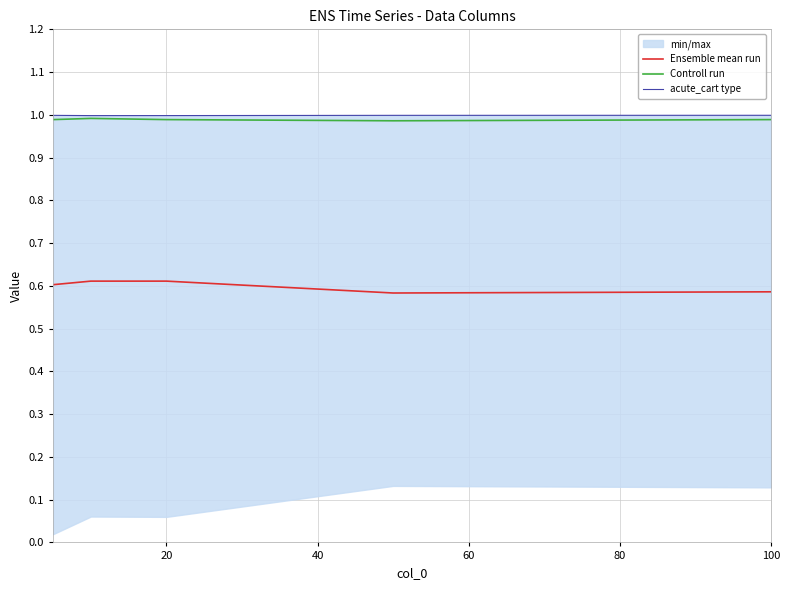

The value of Ensemble mean run at 20 is 0.6. True or false?

True